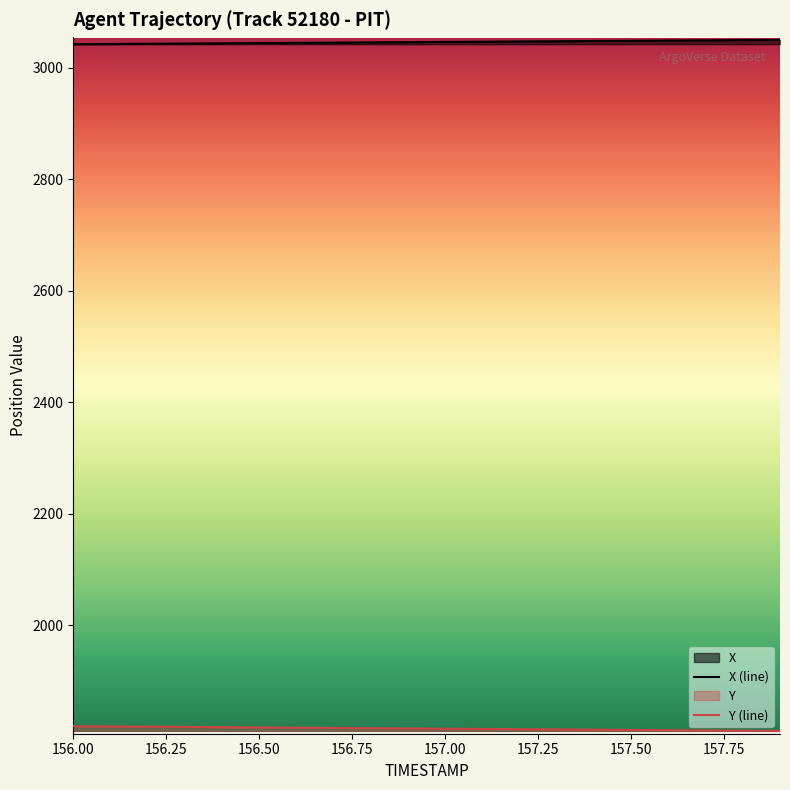

The Y series shows 1813.2 at 157.2. True or false?

True